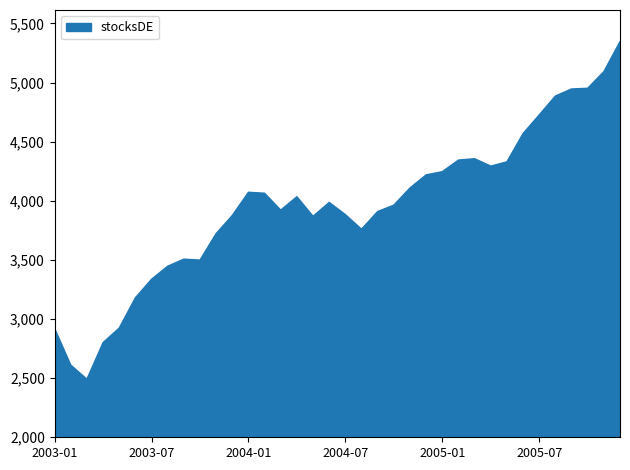

What is the difference between the maximum and minimum values?

2855.5